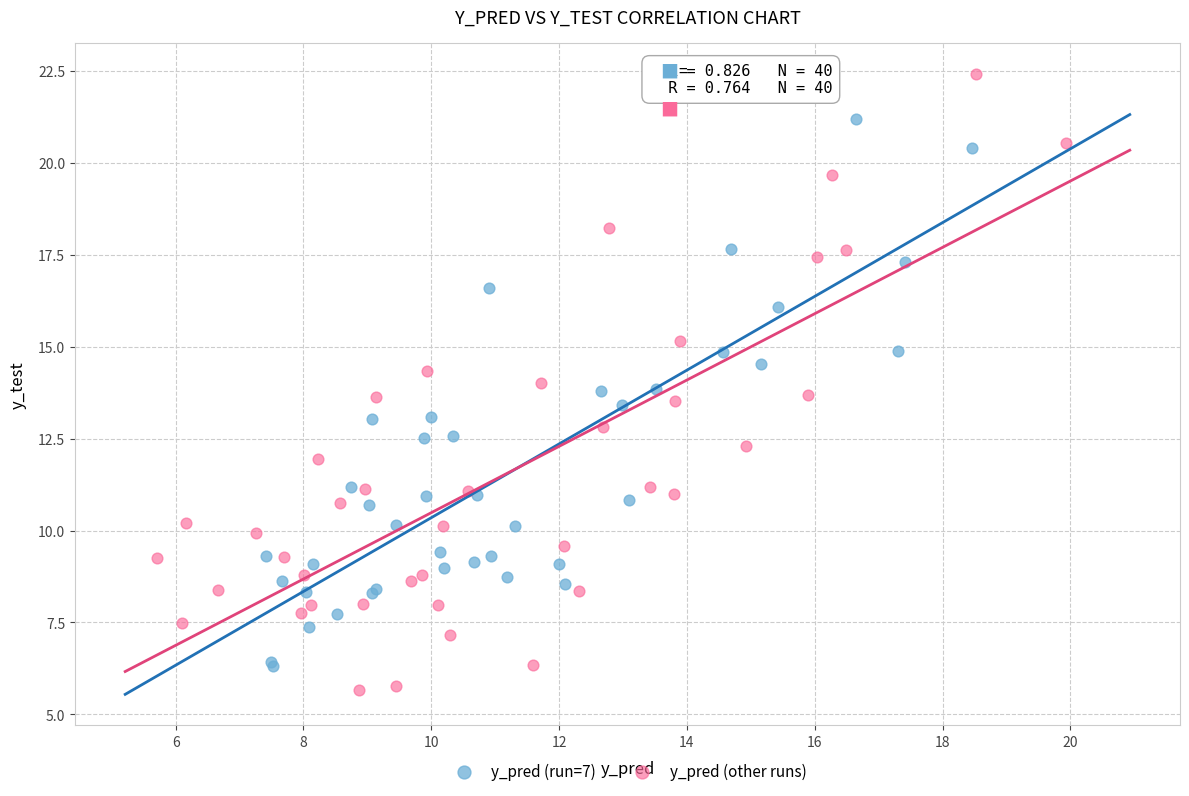

Which series reaches the maximum Y coordinate?

y_pred (other runs)